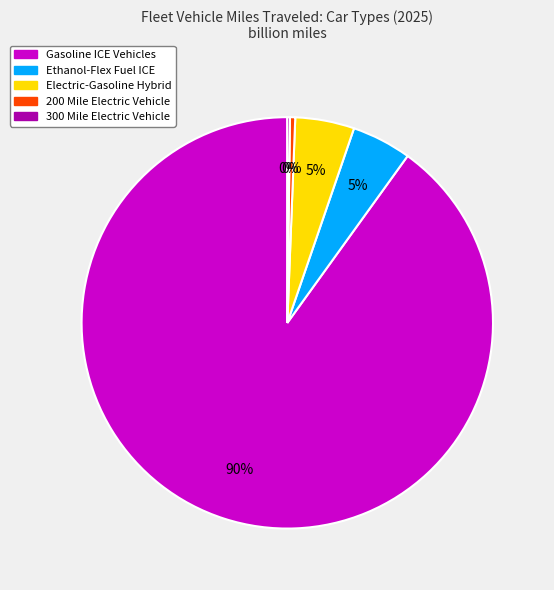

Does any single category account for the majority?

Yes